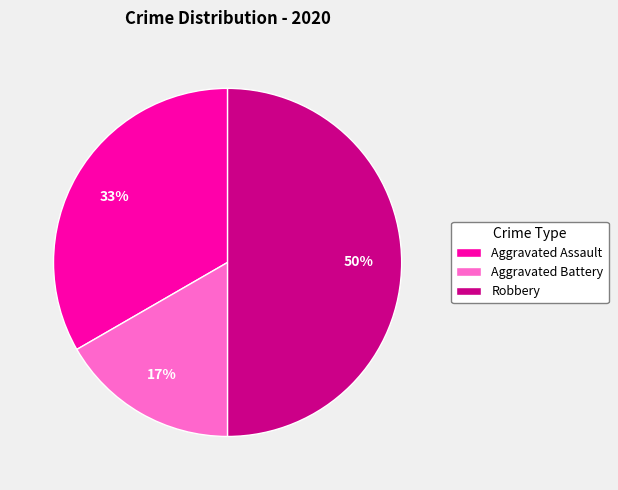

To the nearest percent, what percentage of the pie is Aggravated Assault?

33%